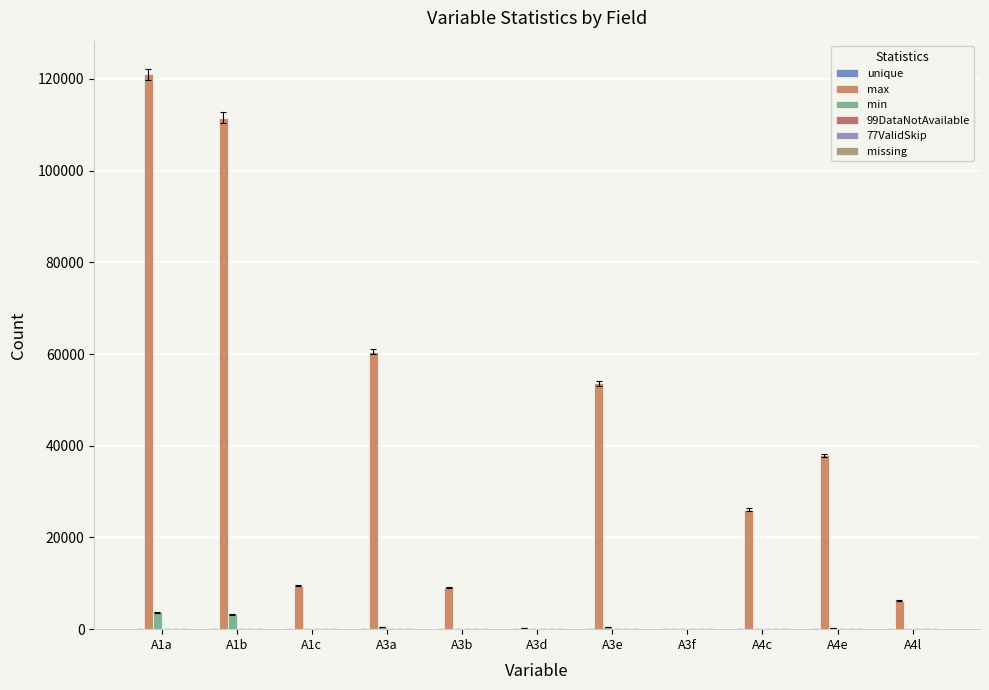

Are the bars grouped side by side (vs. stacked)?

Yes